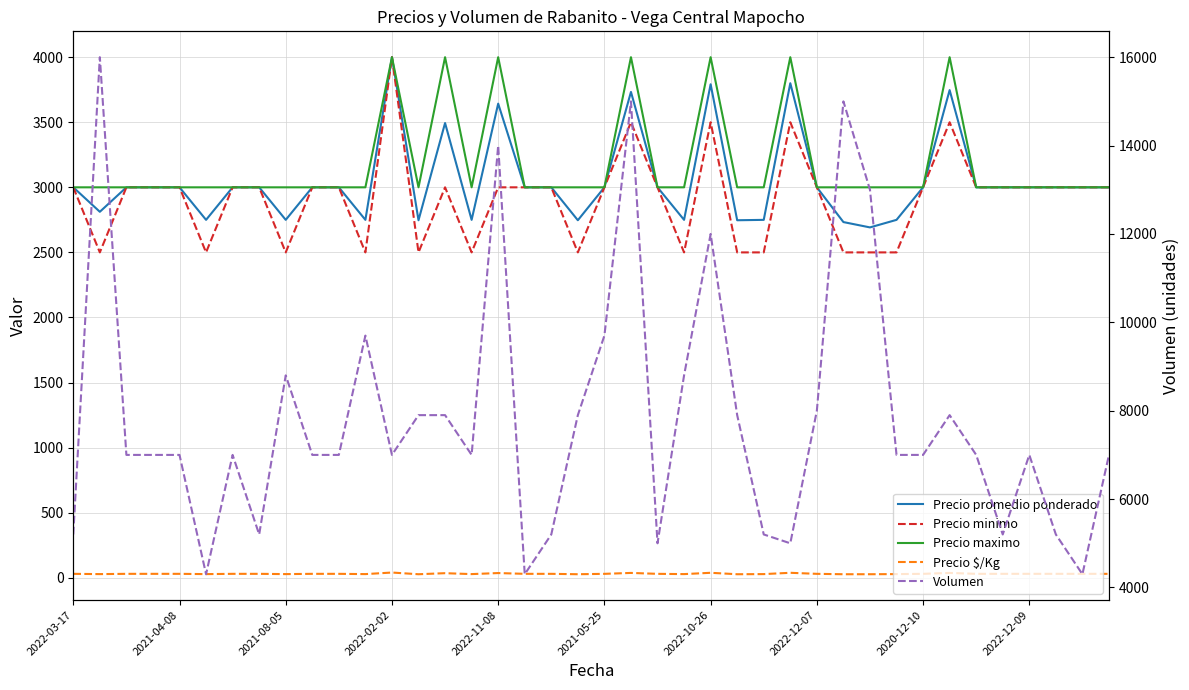

True or false: Precio maximo and Precio minimo cross at least once.

False